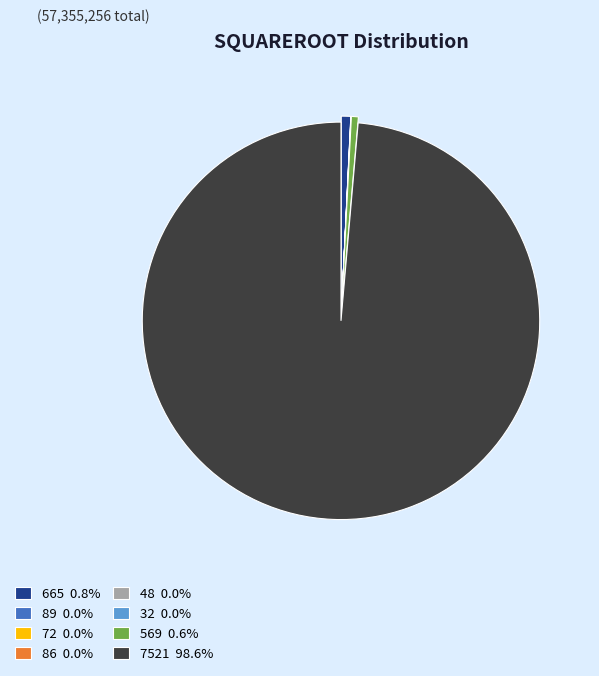

Do 7521 98.6% and 569 0.6% together represent more than half of the pie?

Yes